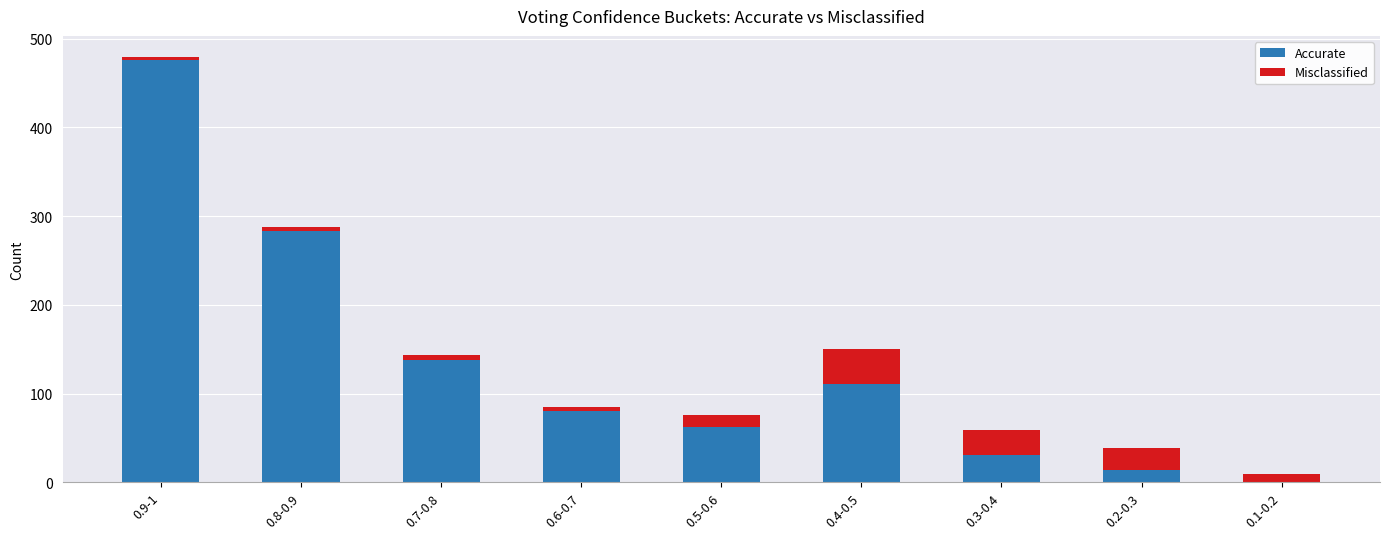

Are the bars horizontal?

No